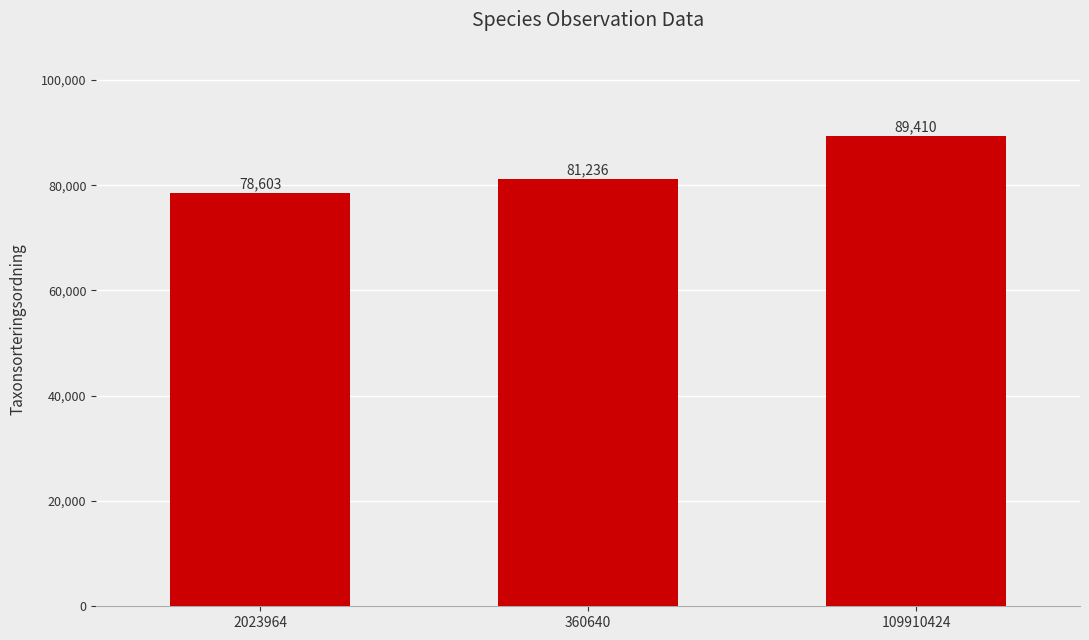

Reading right to left, list all the values displayed in this chart.

109910424=89410	360640=81236	2023964=78603